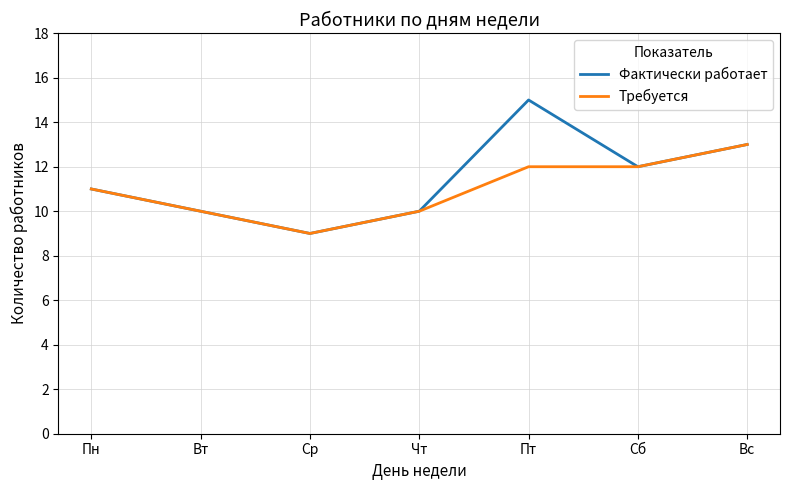

What is the total value across all series at Чт?

20